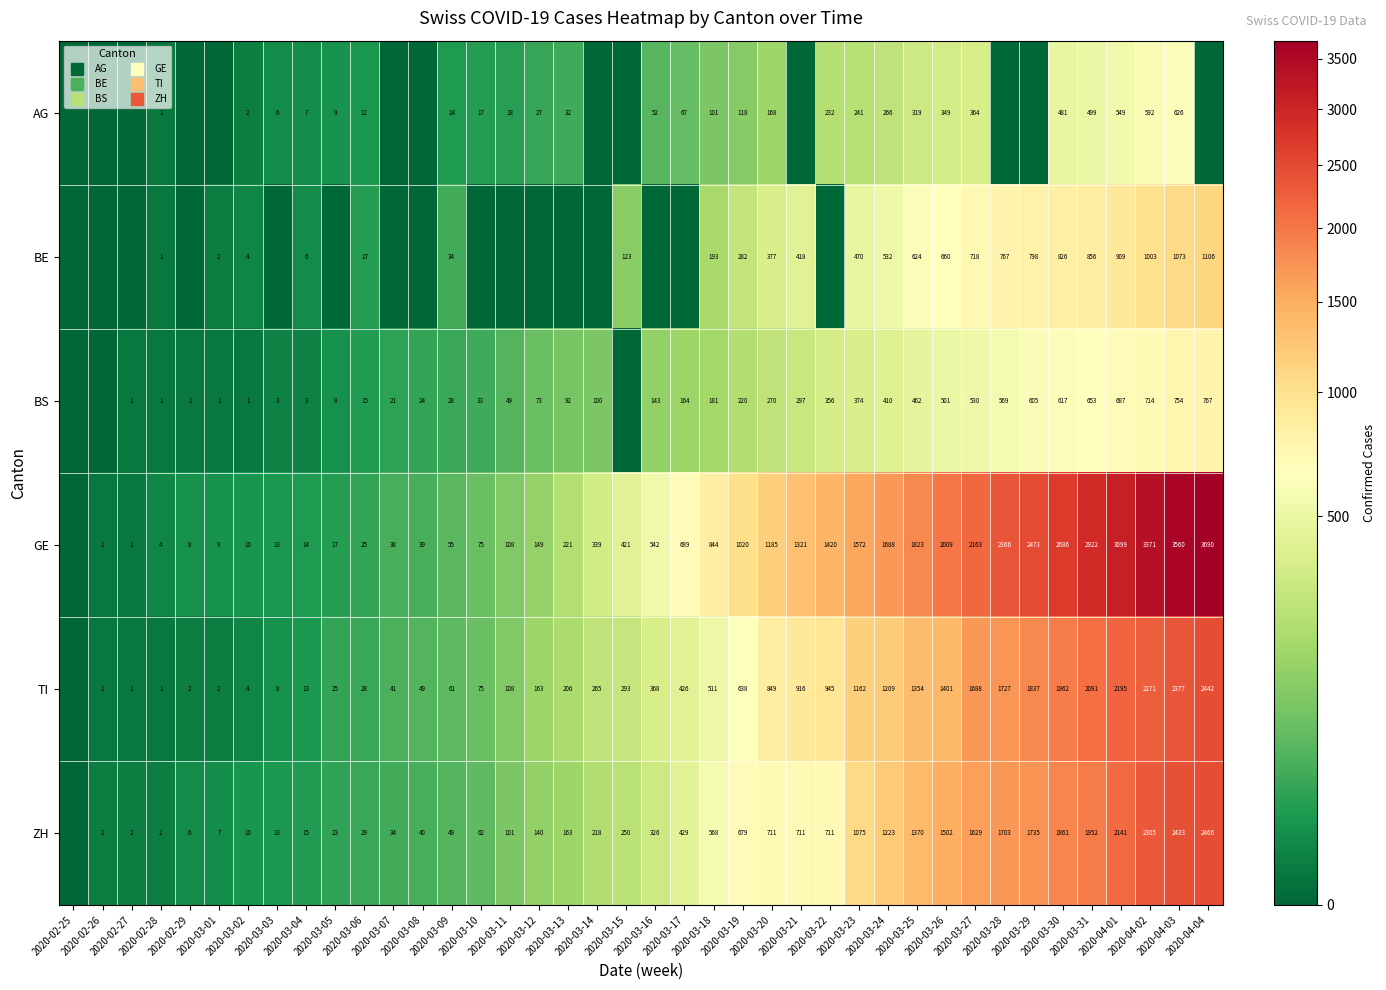

What is the greatest value displayed?

3690